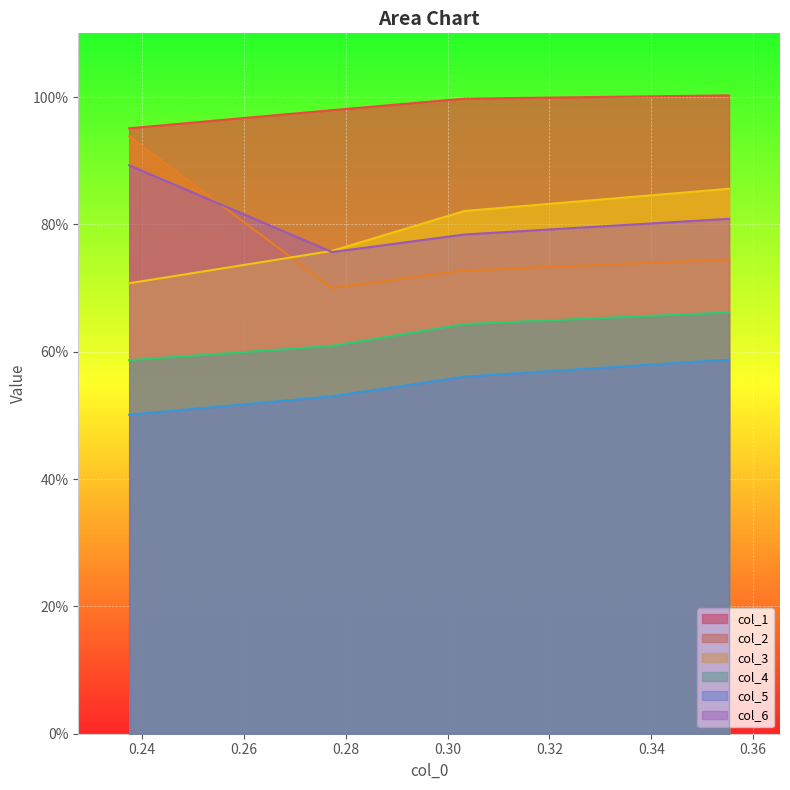

True or false: col_6 and col_5 cross at least once.

False